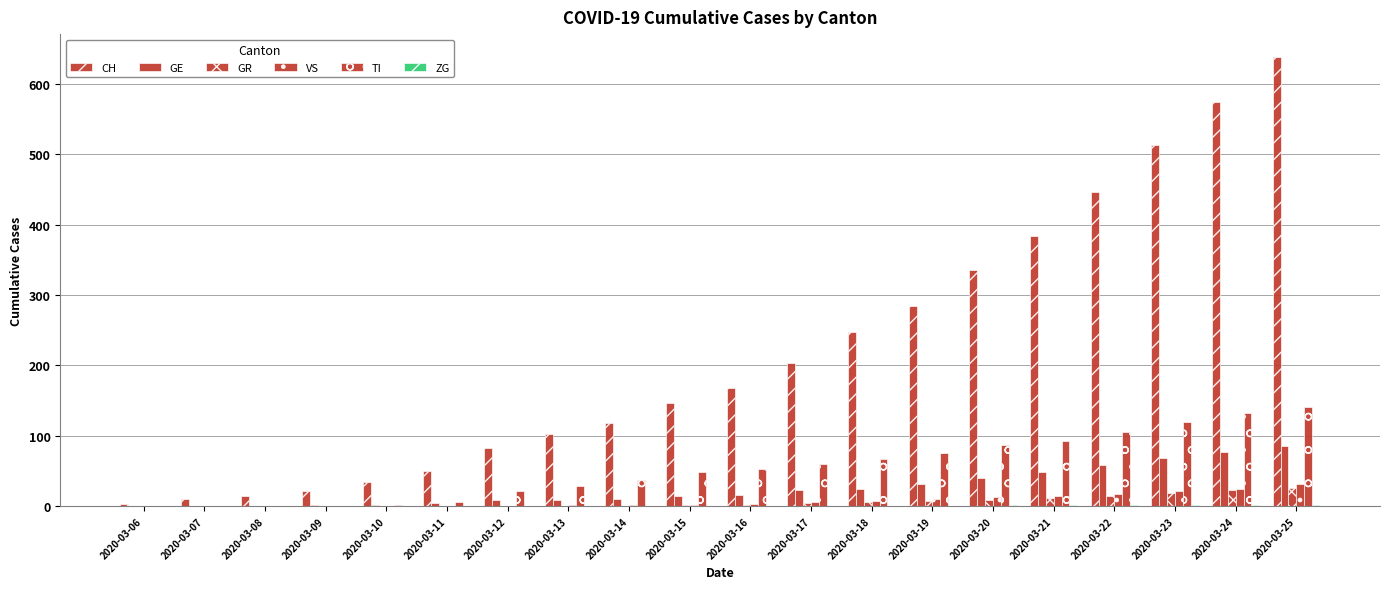

Does the chart contain stacked bars?

No